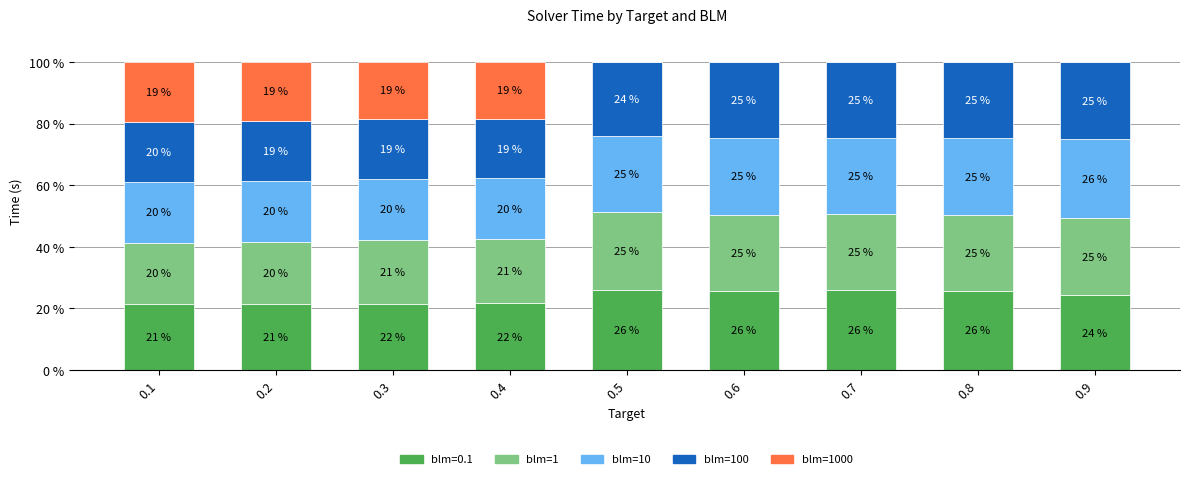

How many series are shown in this chart?

5